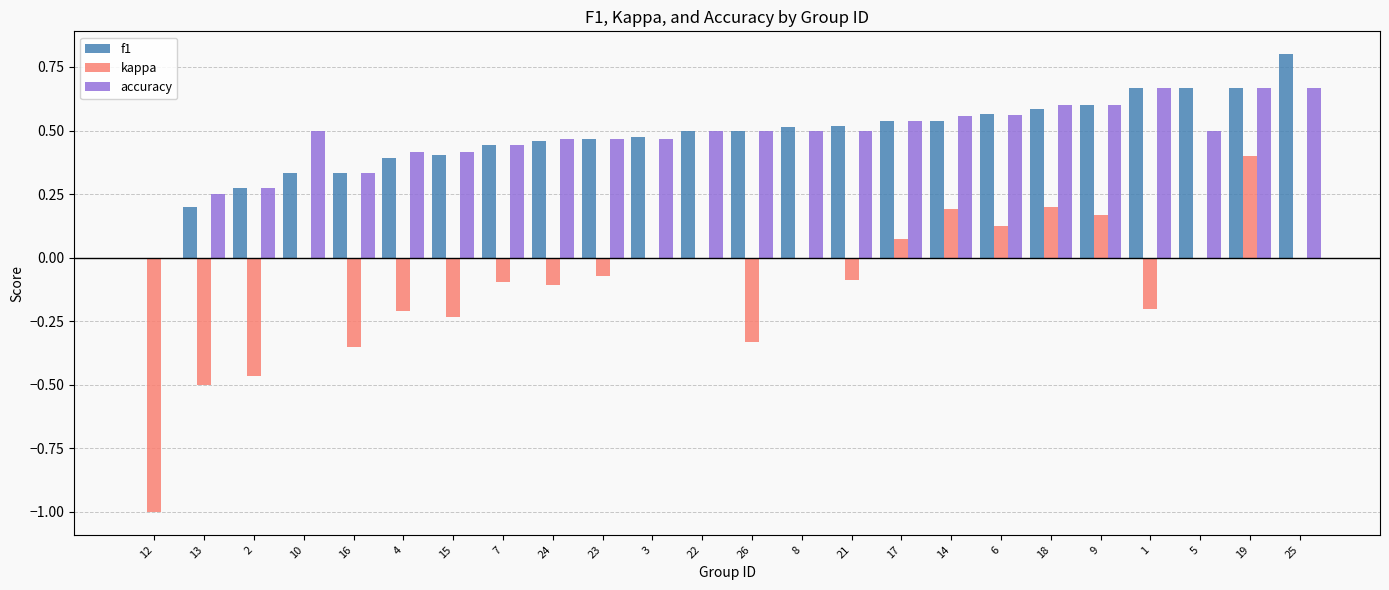

What is the total value across all series at 23?

0.9